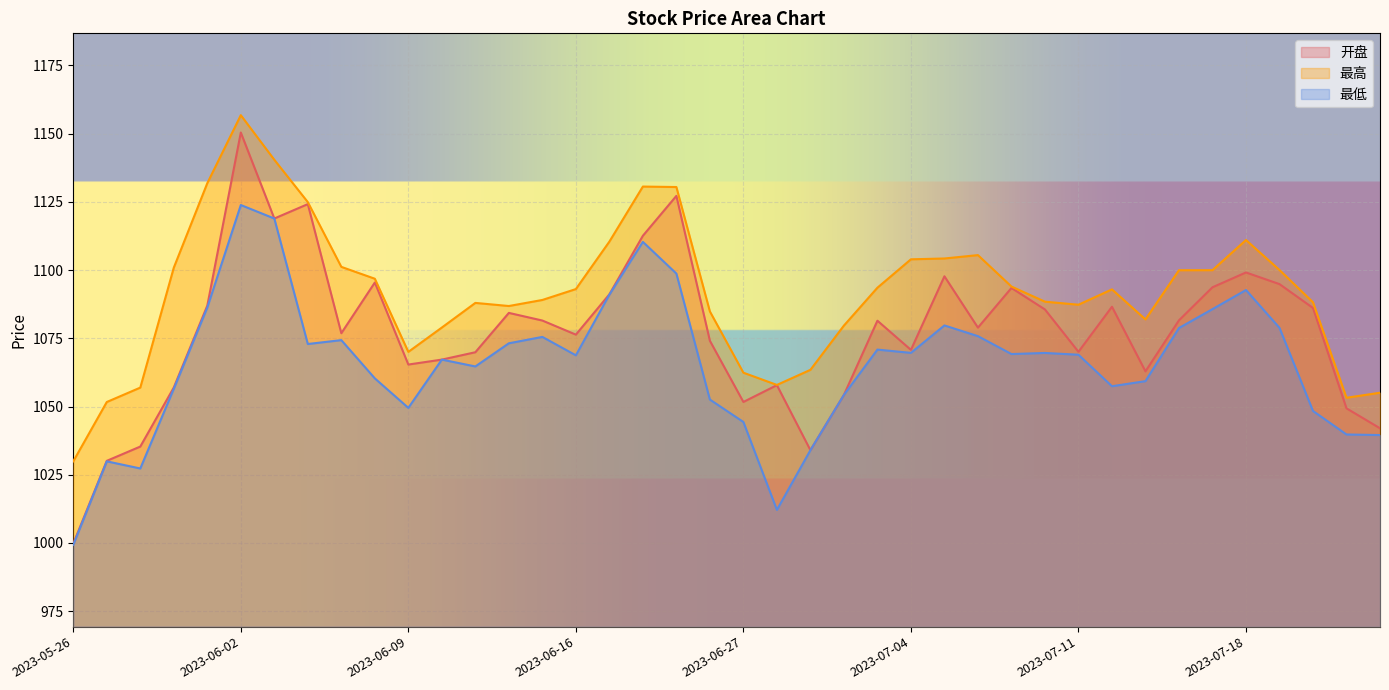

How many lines are shown in the chart?

3